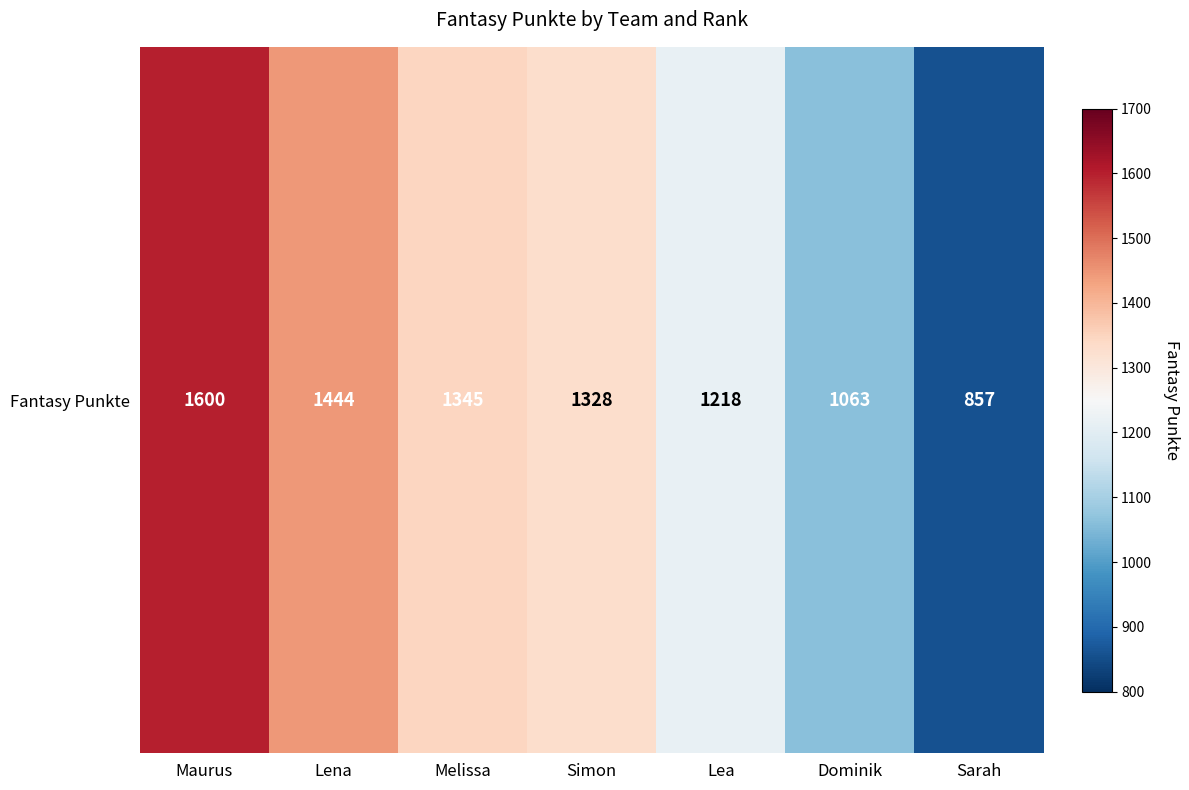

Where does the data first go above 1328?

Maurus